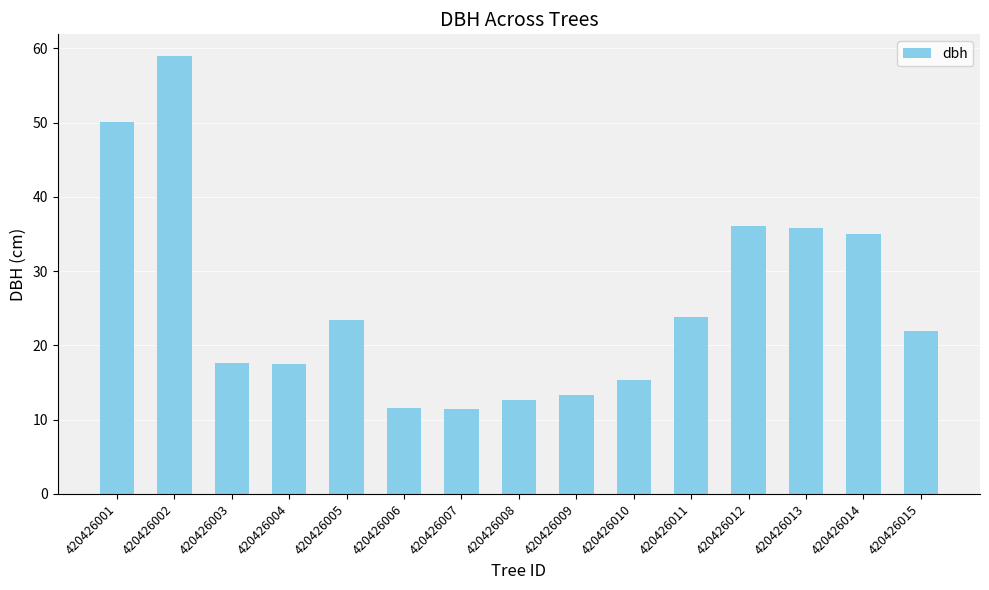

What is the sum of the values at 420426003 and 420426011?

41.5